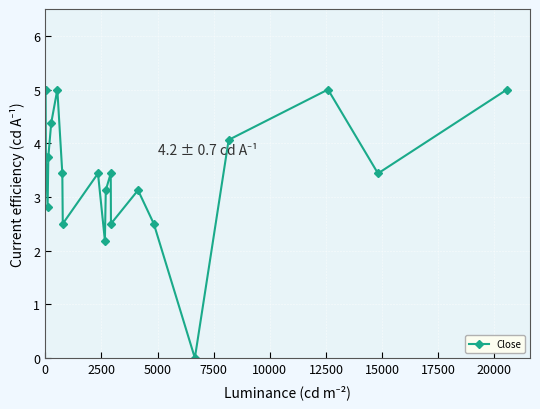

What is the greatest value displayed?

5.0